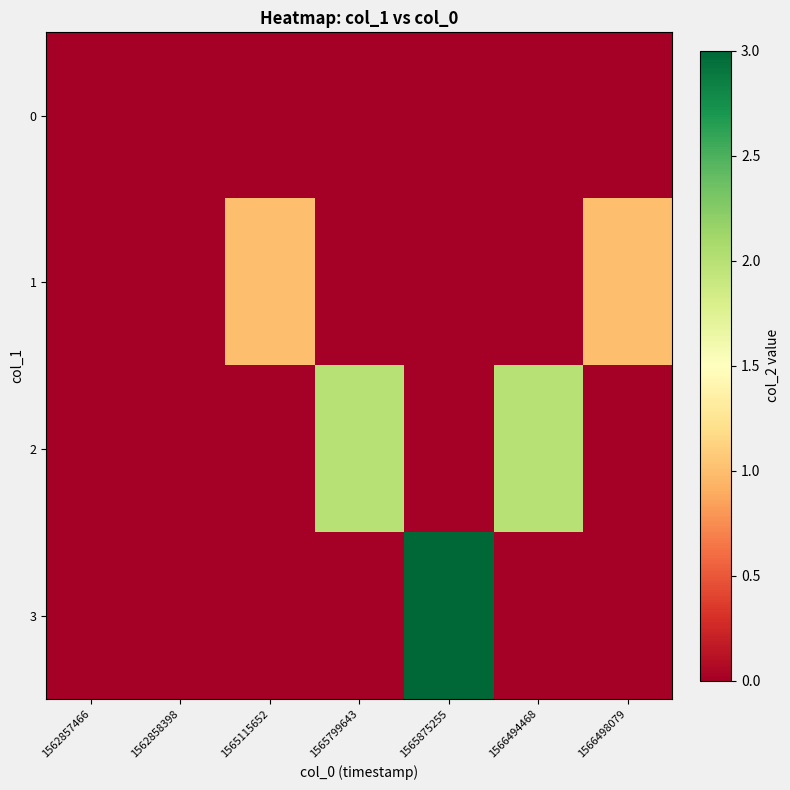

Reading right to left, what are all the values shown in this chart?

0: 1566498079=0	1566494468=0	1565875255=0	1565799643=0	1565115652=0	1562858398=0	1562857466=0
1: 1566498079=1	1566494468=0	1565875255=0	1565799643=0	1565115652=1	1562858398=0	1562857466=0
2: 1566498079=0	1566494468=2	1565875255=0	1565799643=2	1565115652=0	1562858398=0	1562857466=0
3: 1566498079=0	1566494468=0	1565875255=3	1565799643=0	1565115652=0	1562858398=0	1562857466=0